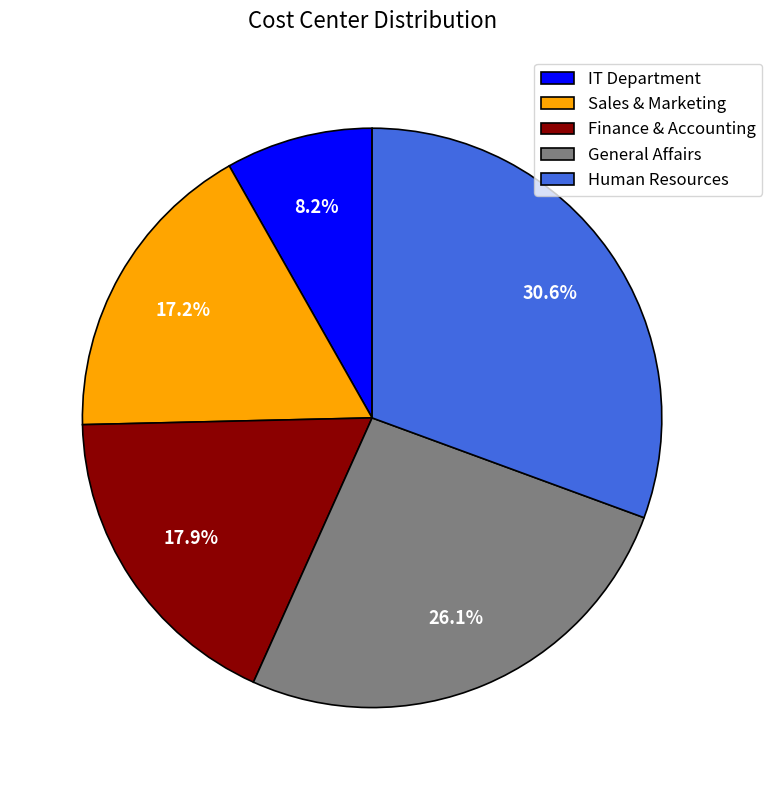

Is IT Department the majority of the pie?

No